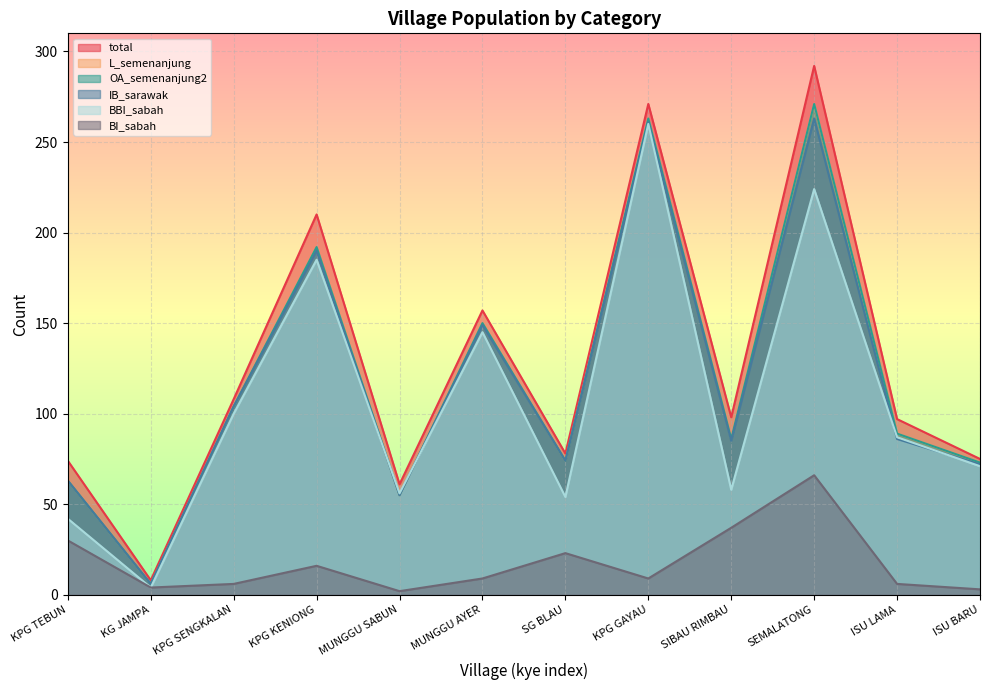

What is the value of the BBI_sabah point at the 1st from the left?

42